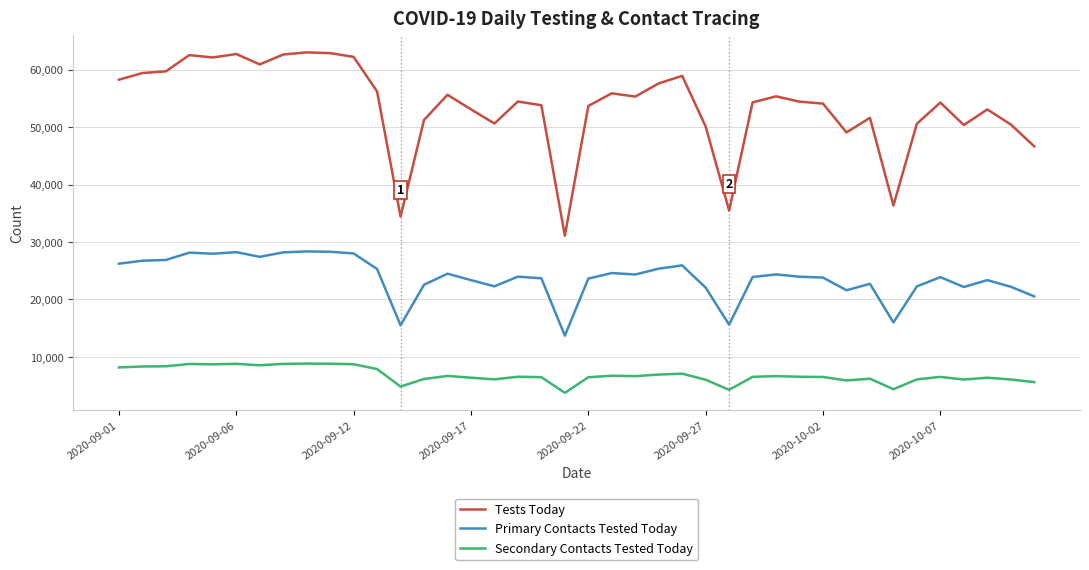

What is the difference between the maximum and minimum values in the Tests Today series?

31922